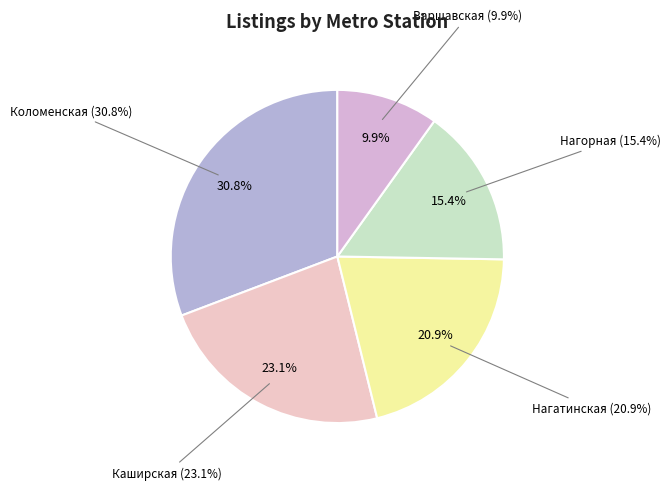

Which category has the biggest portion of the pie?

Коломенская